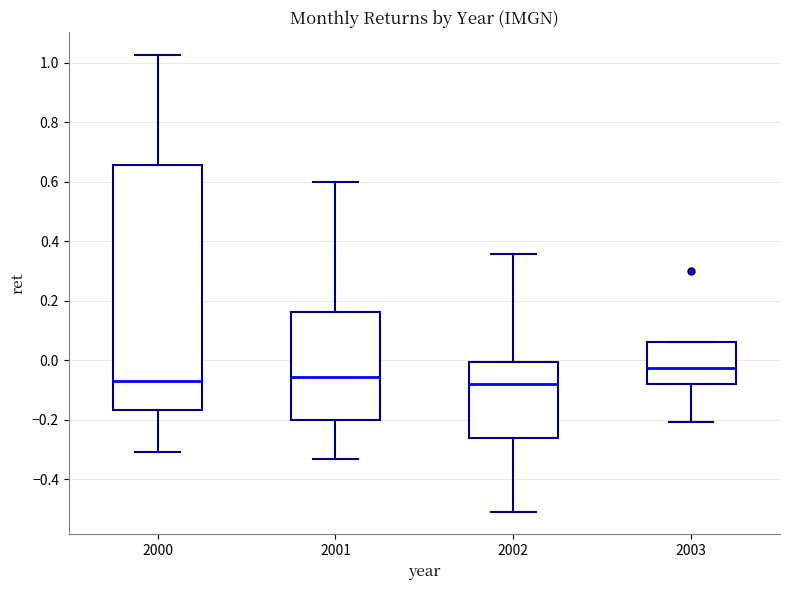

Reading left to right, transcribe this box plot: for each box, give where its median line is, the range the box spans, and where its two whiskers end, as read against the y-axis. The values are not printed on the chart, so give them approximately, as read against the axis.

2000: median -0.06, box -0.16 to 0.66, whiskers -0.30 to 1.02
2001: median -0.06, box -0.20 to 0.16, whiskers -0.34 to 0.60
2002: median -0.08, box -0.26 to 0.00, whiskers -0.50 to 0.36
2003: median -0.02, box -0.08 to 0.06, whiskers -0.20 to 0.06